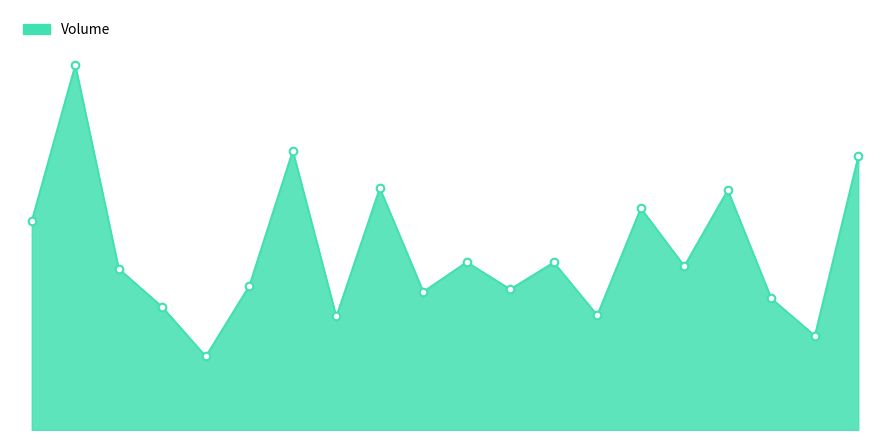

How many lines are shown in the chart?

1